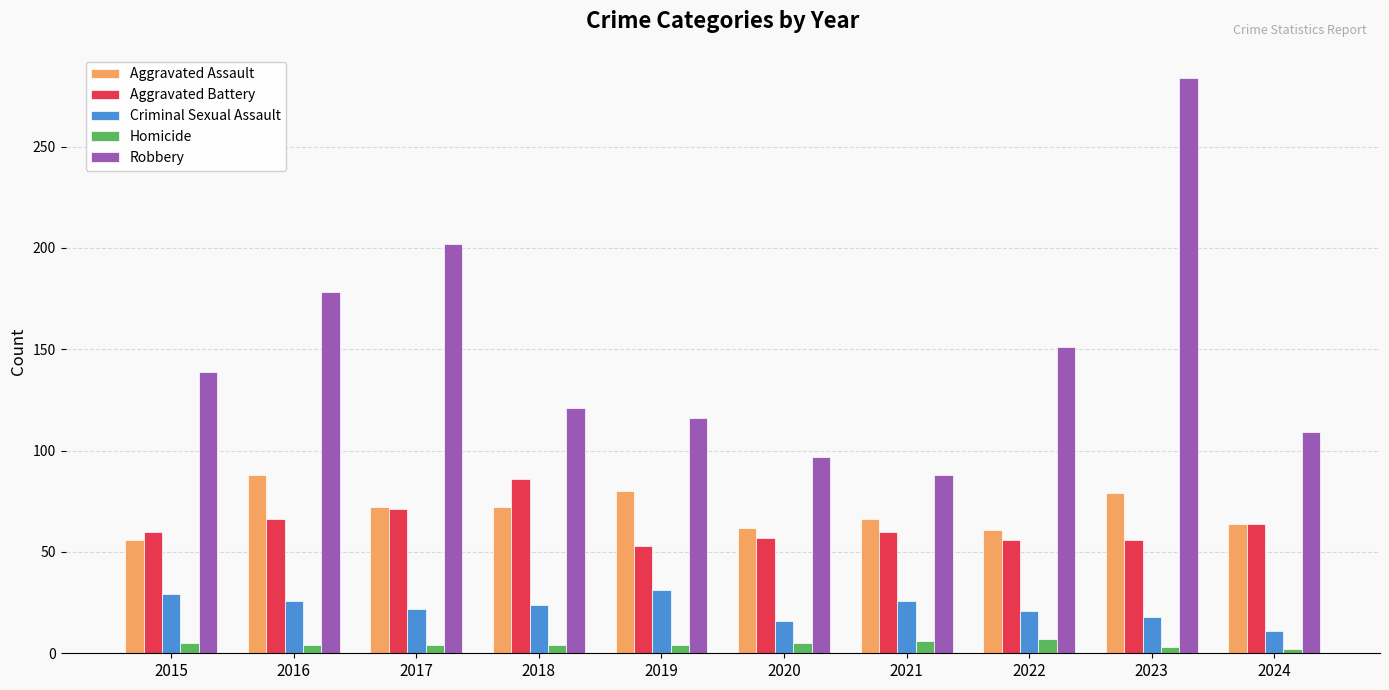

How many groups of bars are there?

10